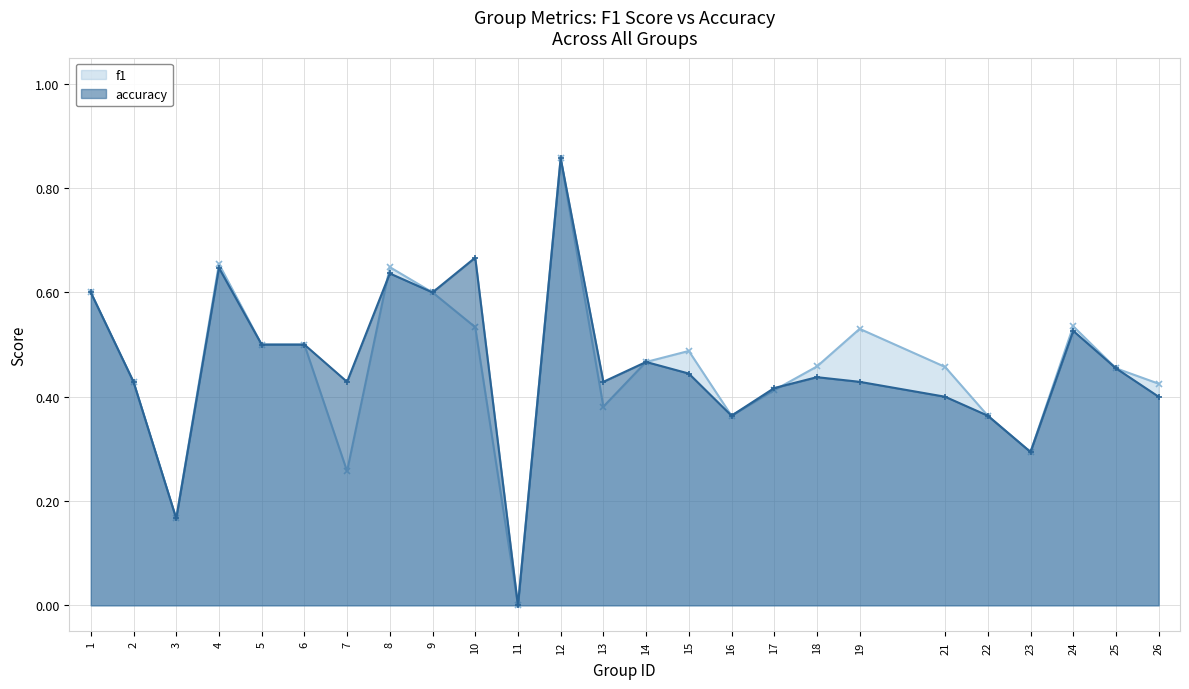

In f1, how many points are higher than both neighbors (excluding endpoints)?

6